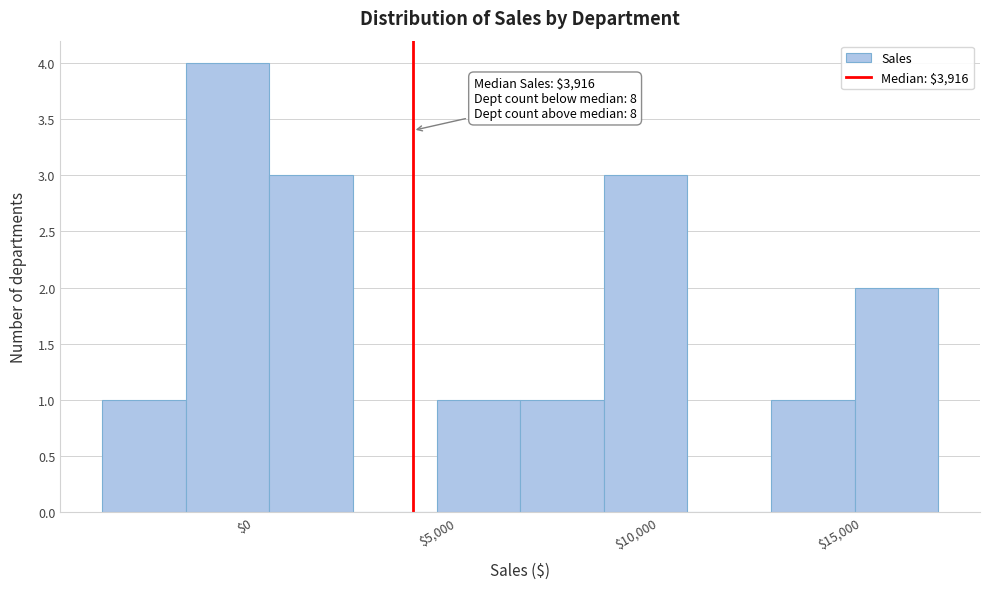

Which range on the x-axis has the tallest bar?

-1500 to 500